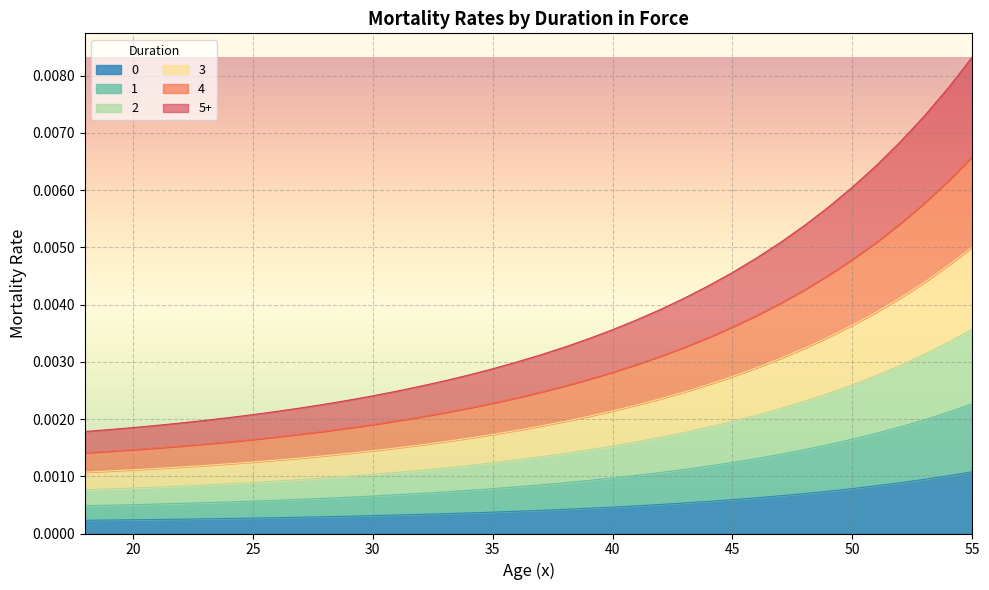

Which category has the lowest value in the 2 series?

18